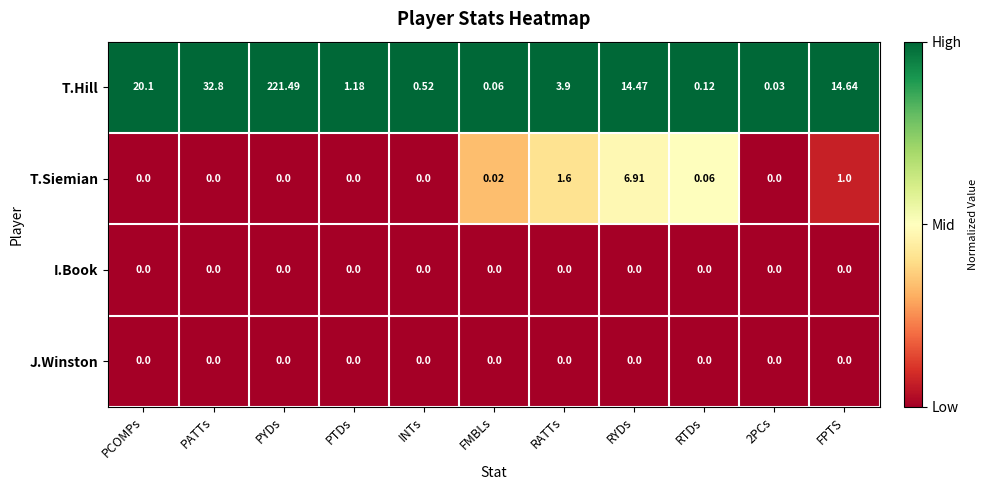

Is the value of T.Hill at RTDs greater than the value of I.Book at PYDs?

Yes